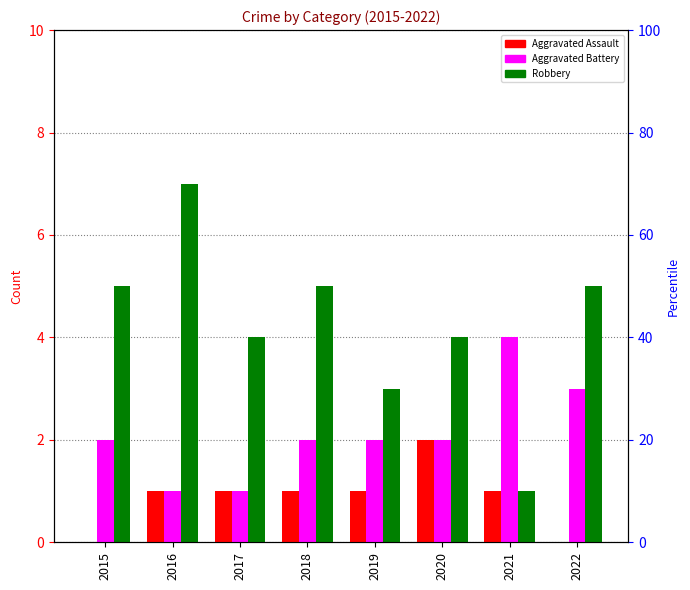

List the series in order of their overall mean, highest first.

Robbery, Aggravated Battery, Aggravated Assault